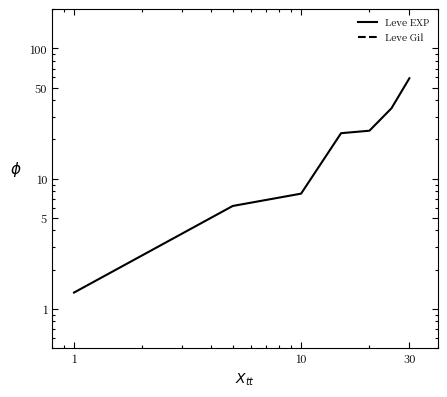

What is the label of the 7th point from the right?

1